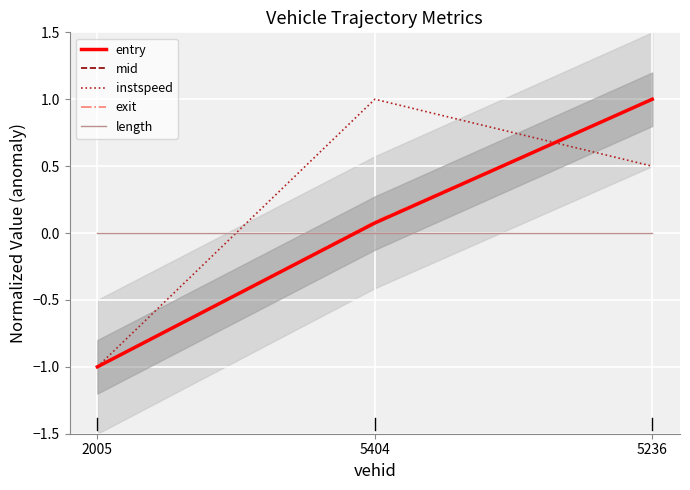

At how many categories does at least one series exceed 0?

2